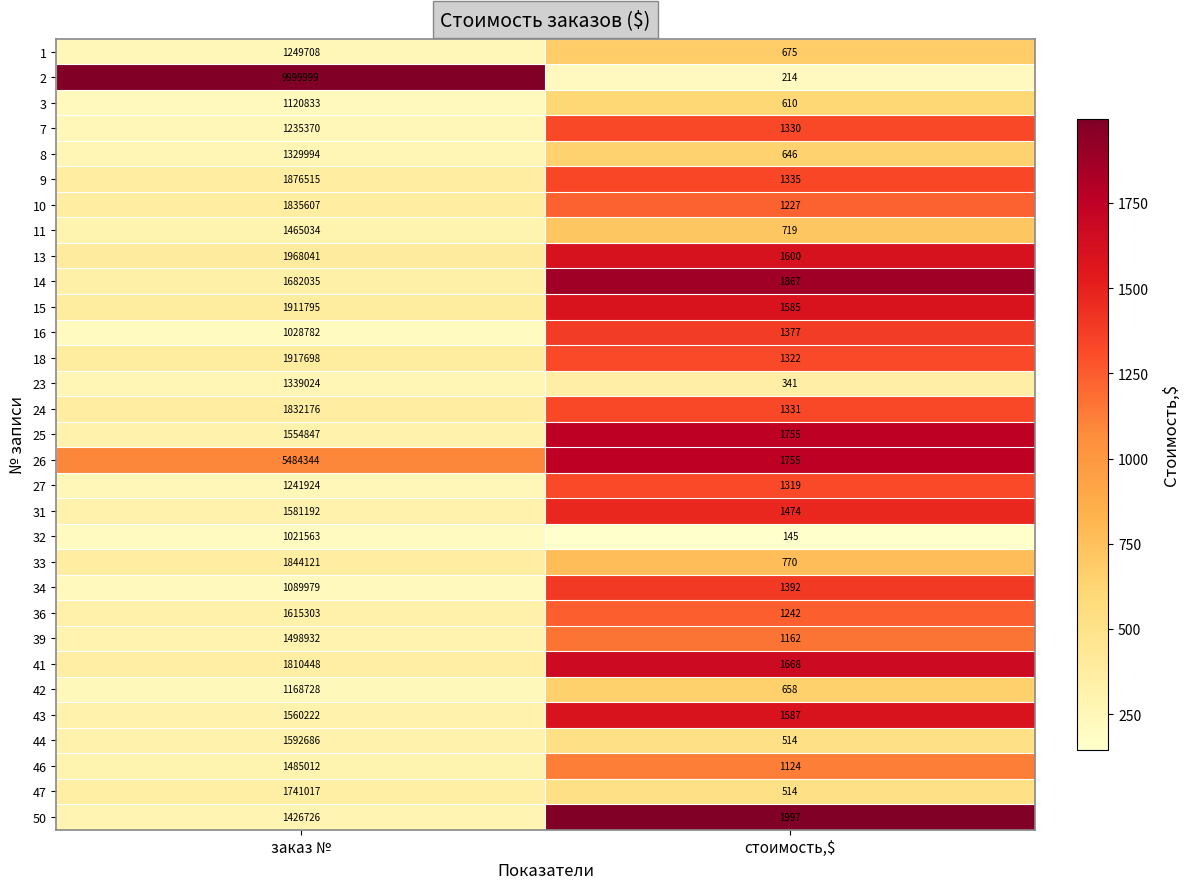

What is the total value across all series at заказ №?

59509655